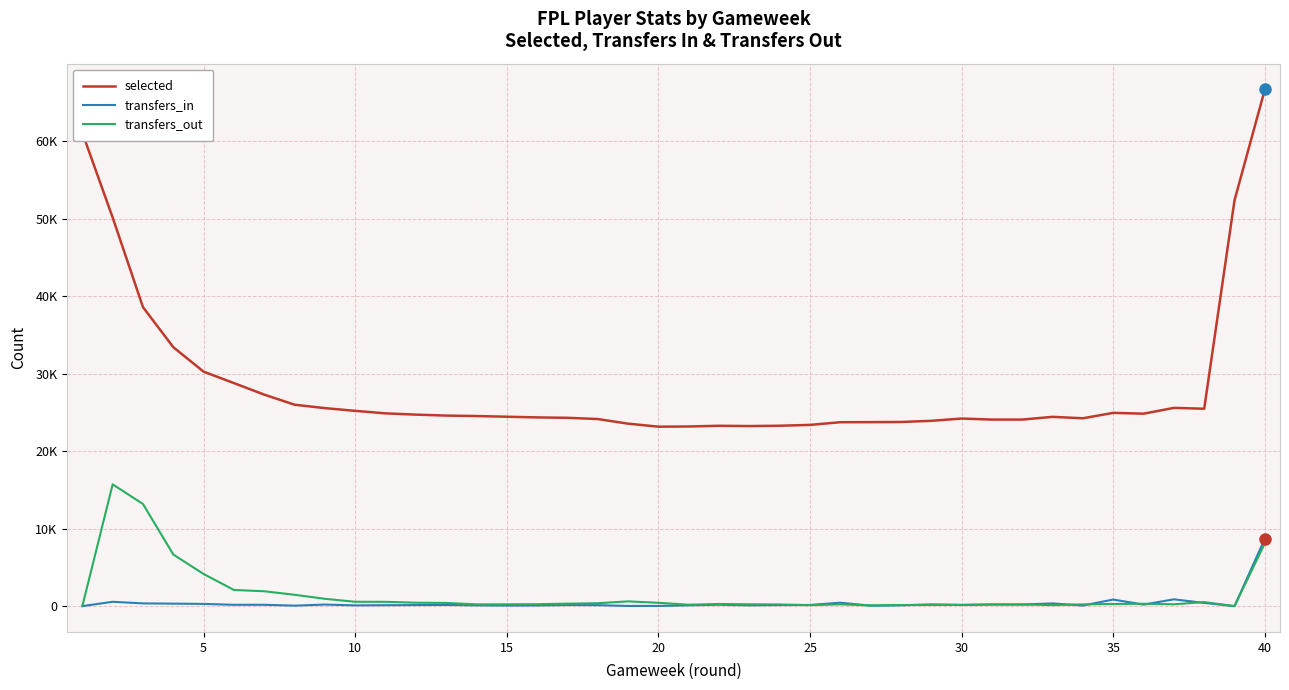

What is the value of the selected point at the 3rd from the left?

38570